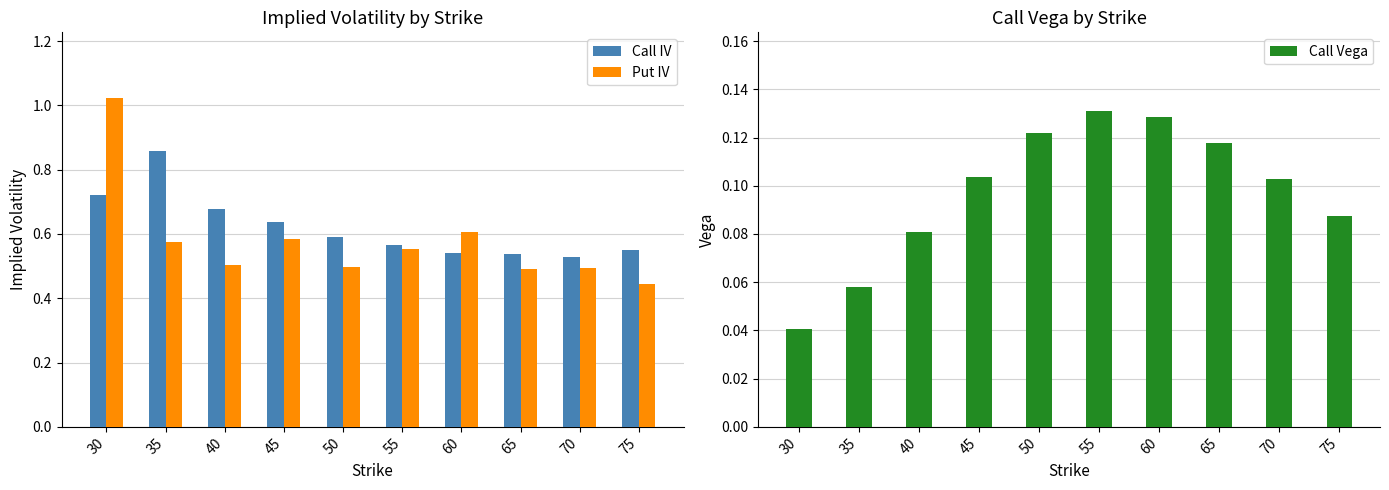

What is the value of the Put IV bar at the 4th from the left?

0.6